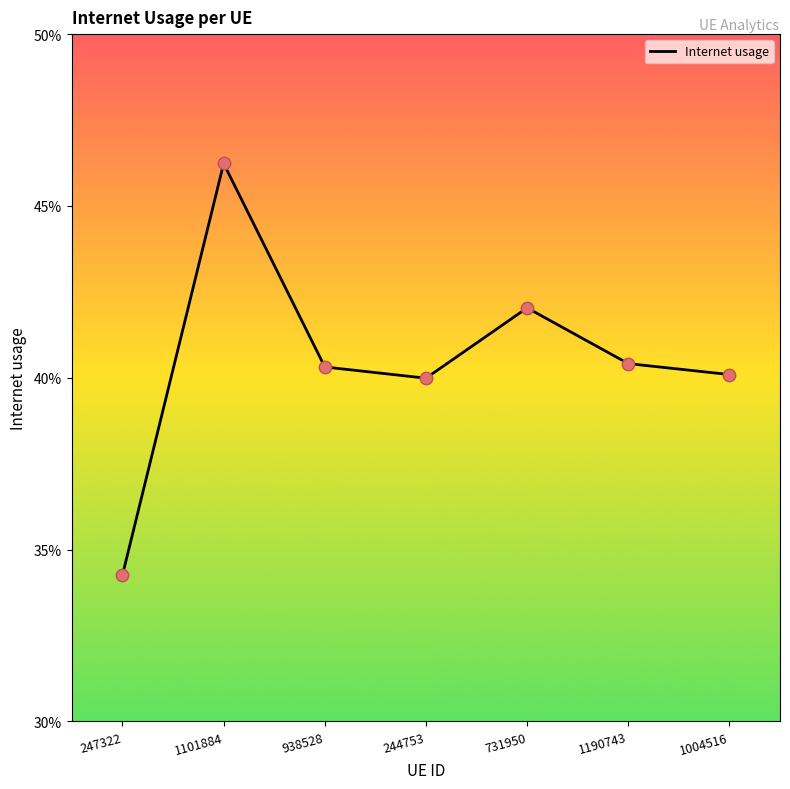

Between 244753 and 1190743, which is larger?

1190743